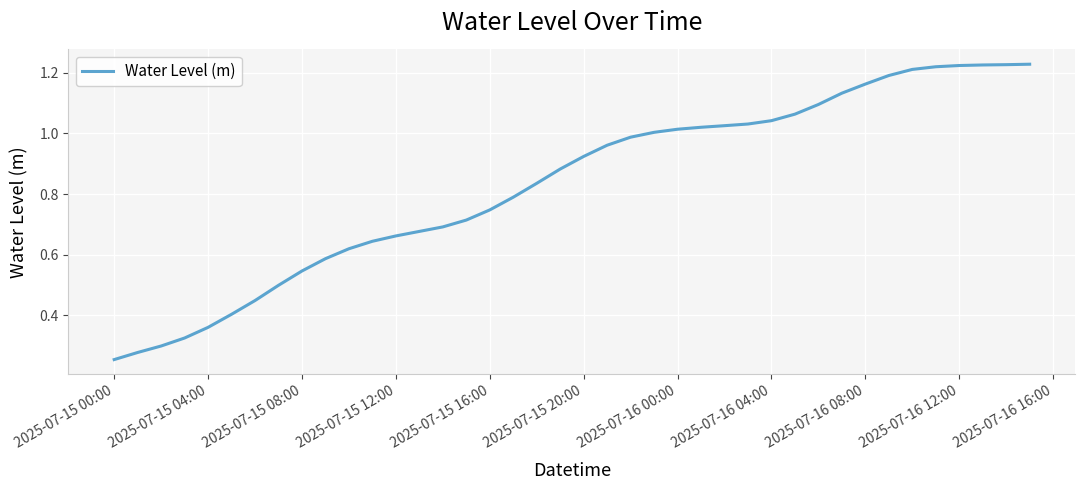

Count the number of data series in this chart.

1